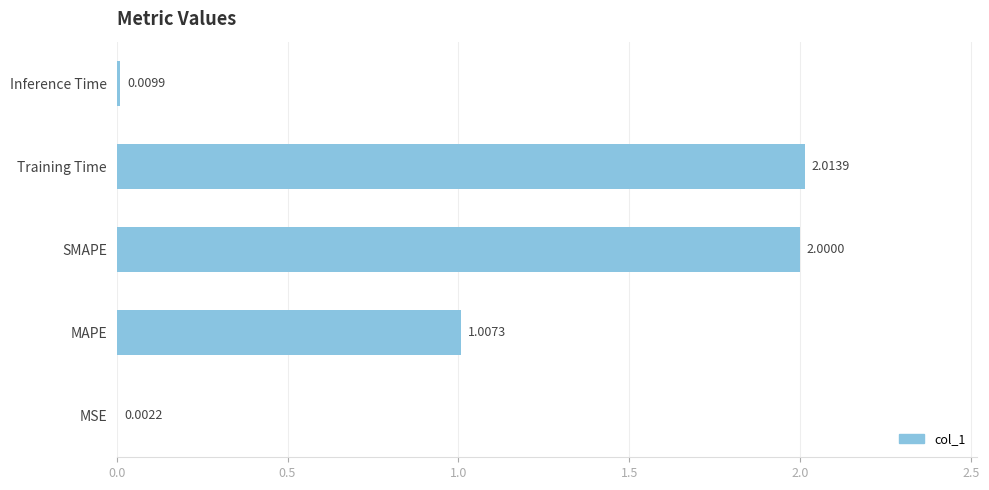

Between SMAPE and Training Time, which is larger?

Training Time